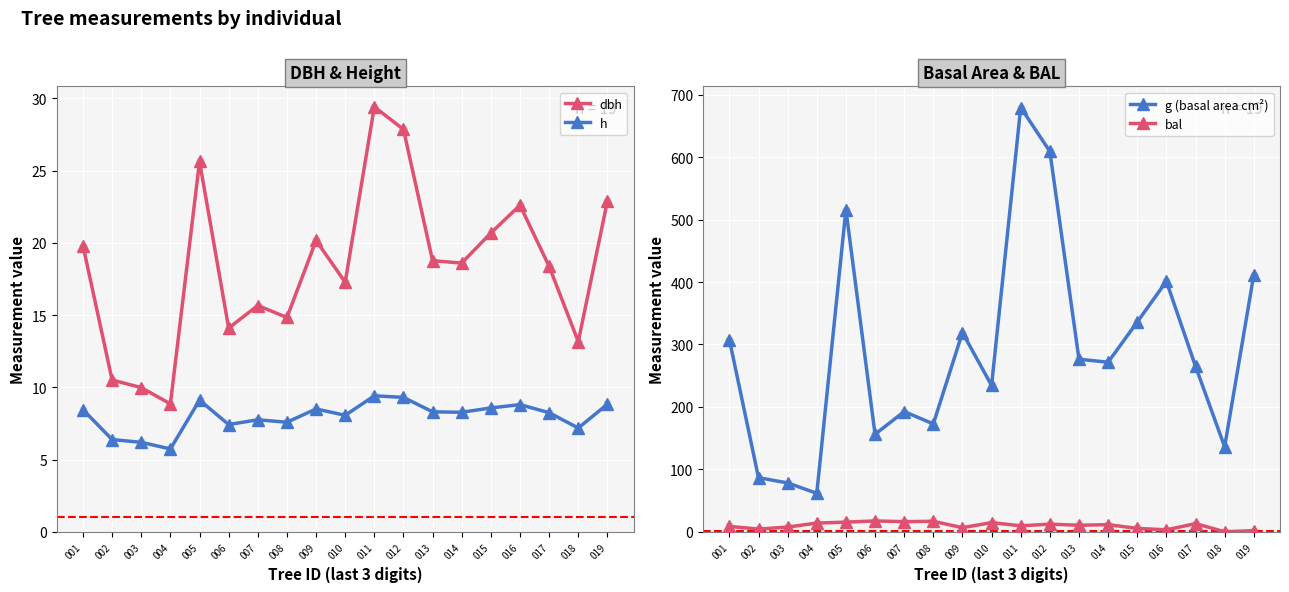

How many values in the dbh series exceed 18?

11